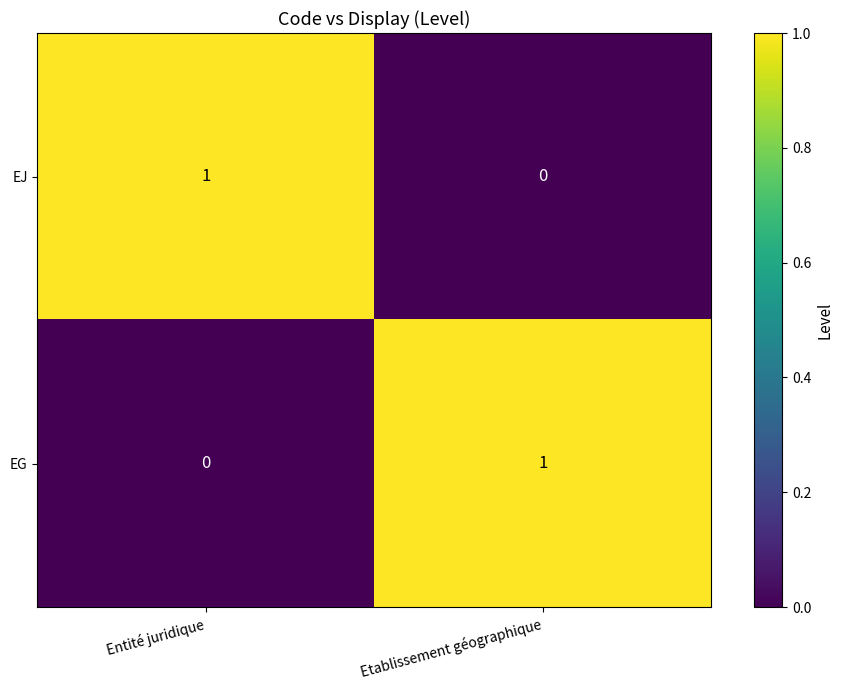

Is the value of EJ at Entité juridique greater than the value of EG at Entité juridique?

Yes